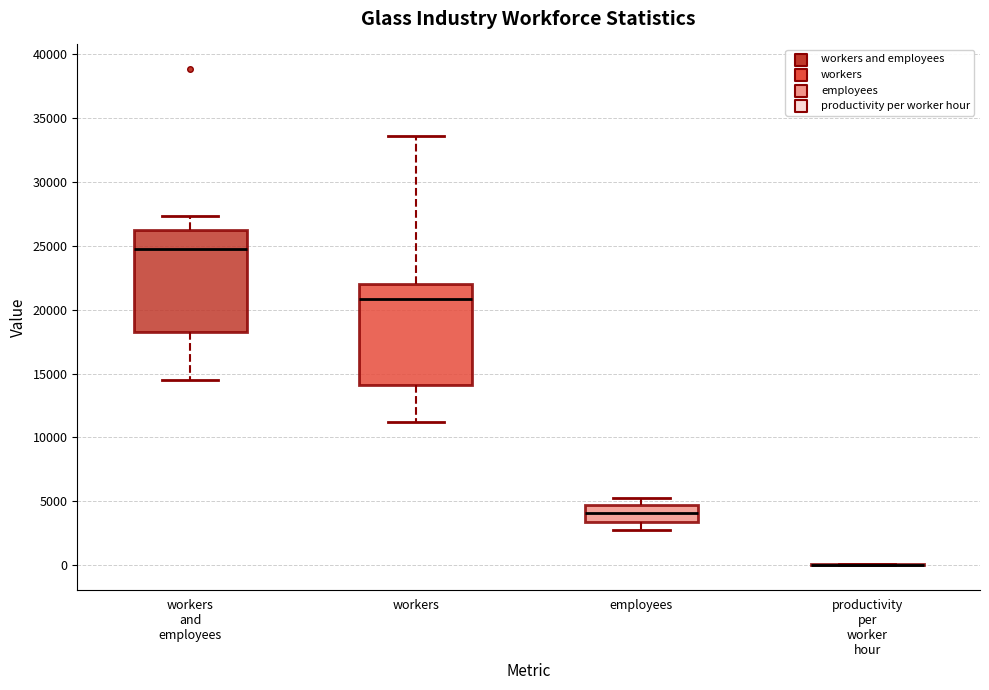

Where does the median line of the box for workers sit on the y-axis? The values are not printed on the chart, so give them approximately, as read against the axis.

21000